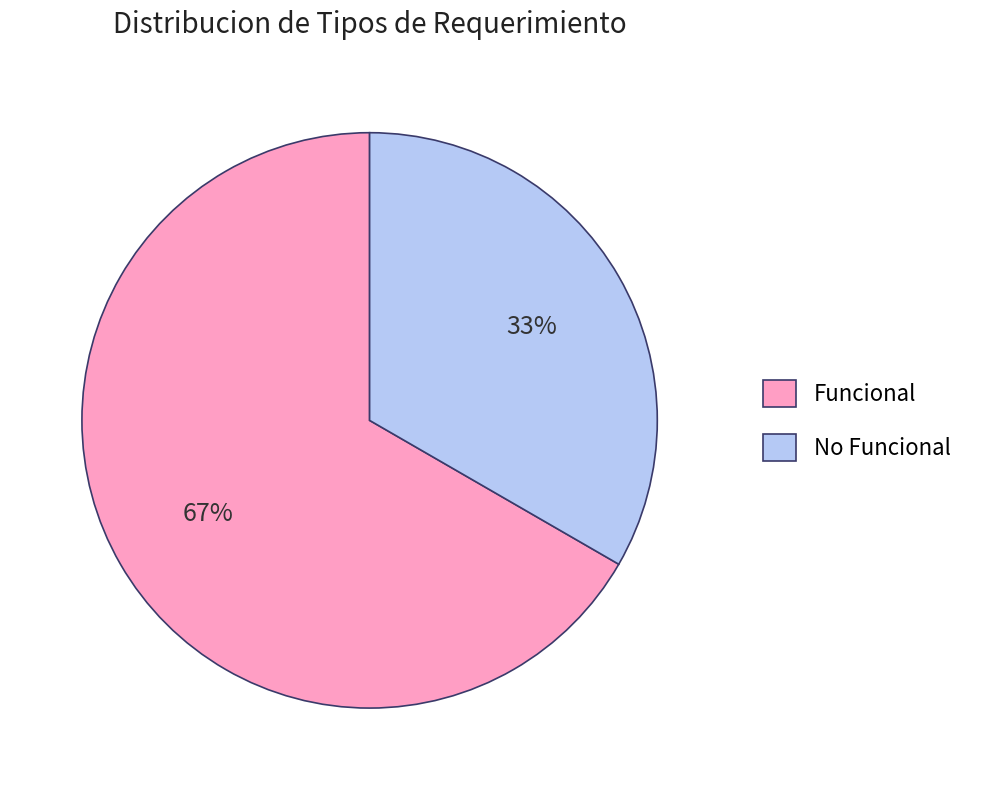

Which has a higher value, Funcional or No Funcional?

Funcional